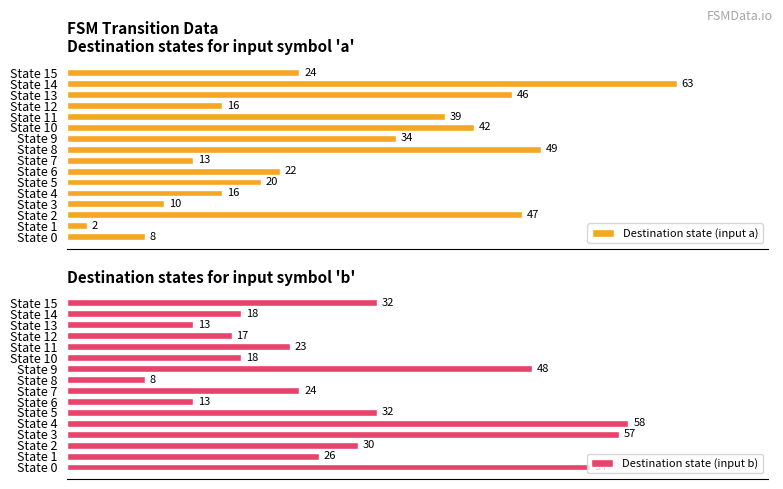

Which category has the highest value in the Destination state (input a) series?

State 14